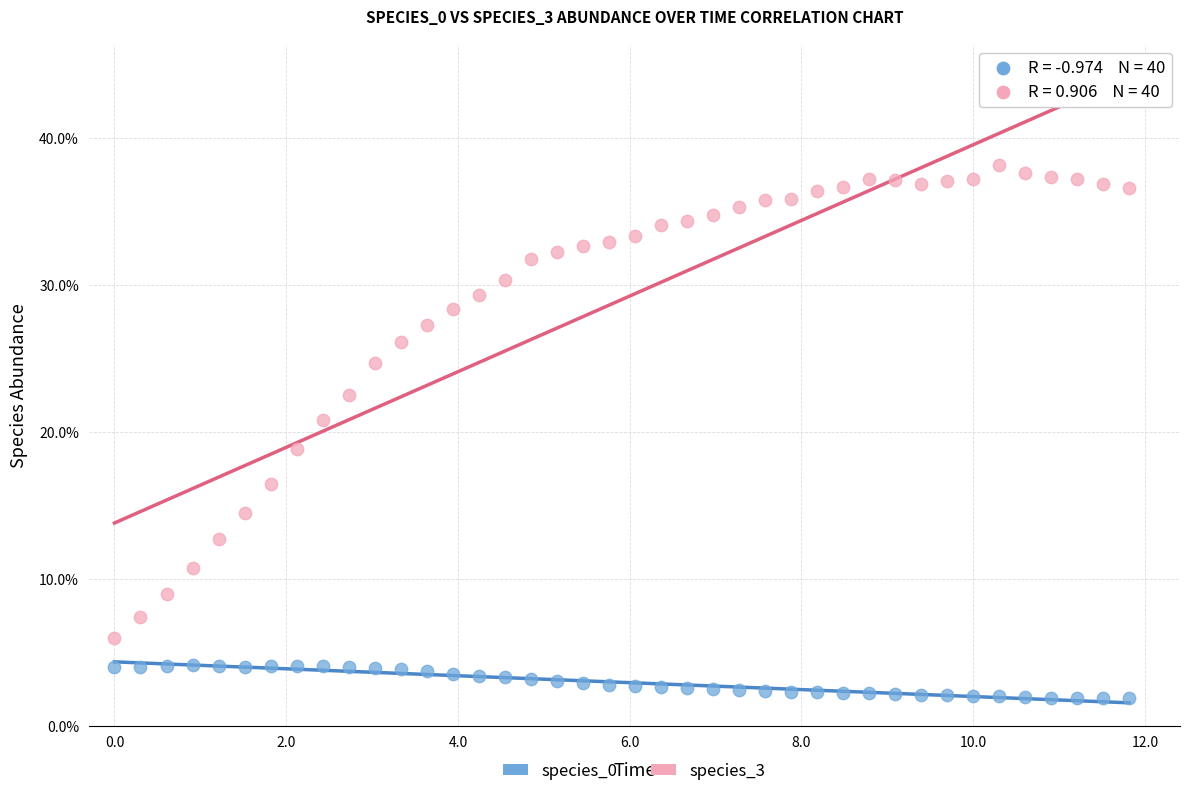

Which series has the widest spread of Y values?

species_3